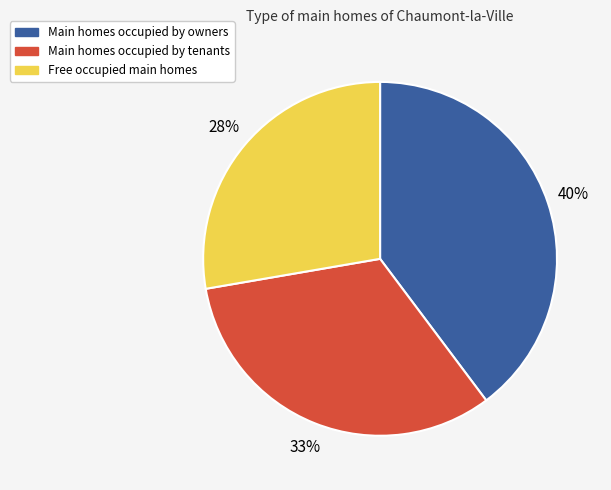

To the nearest percent, what is the average slice percentage?

33%